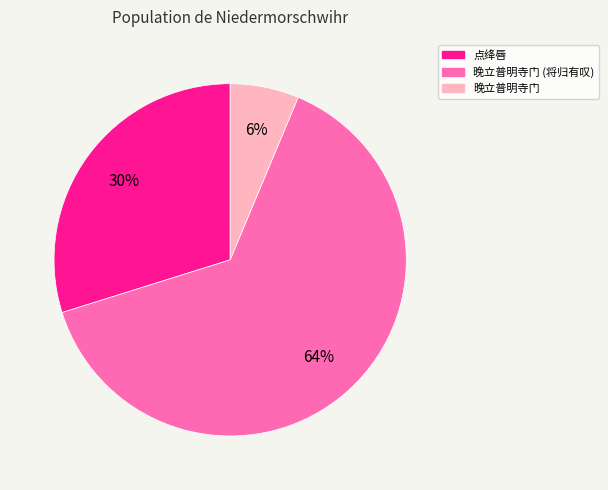

To the nearest percent, what is the difference between the largest and smallest slice percentages?

58%